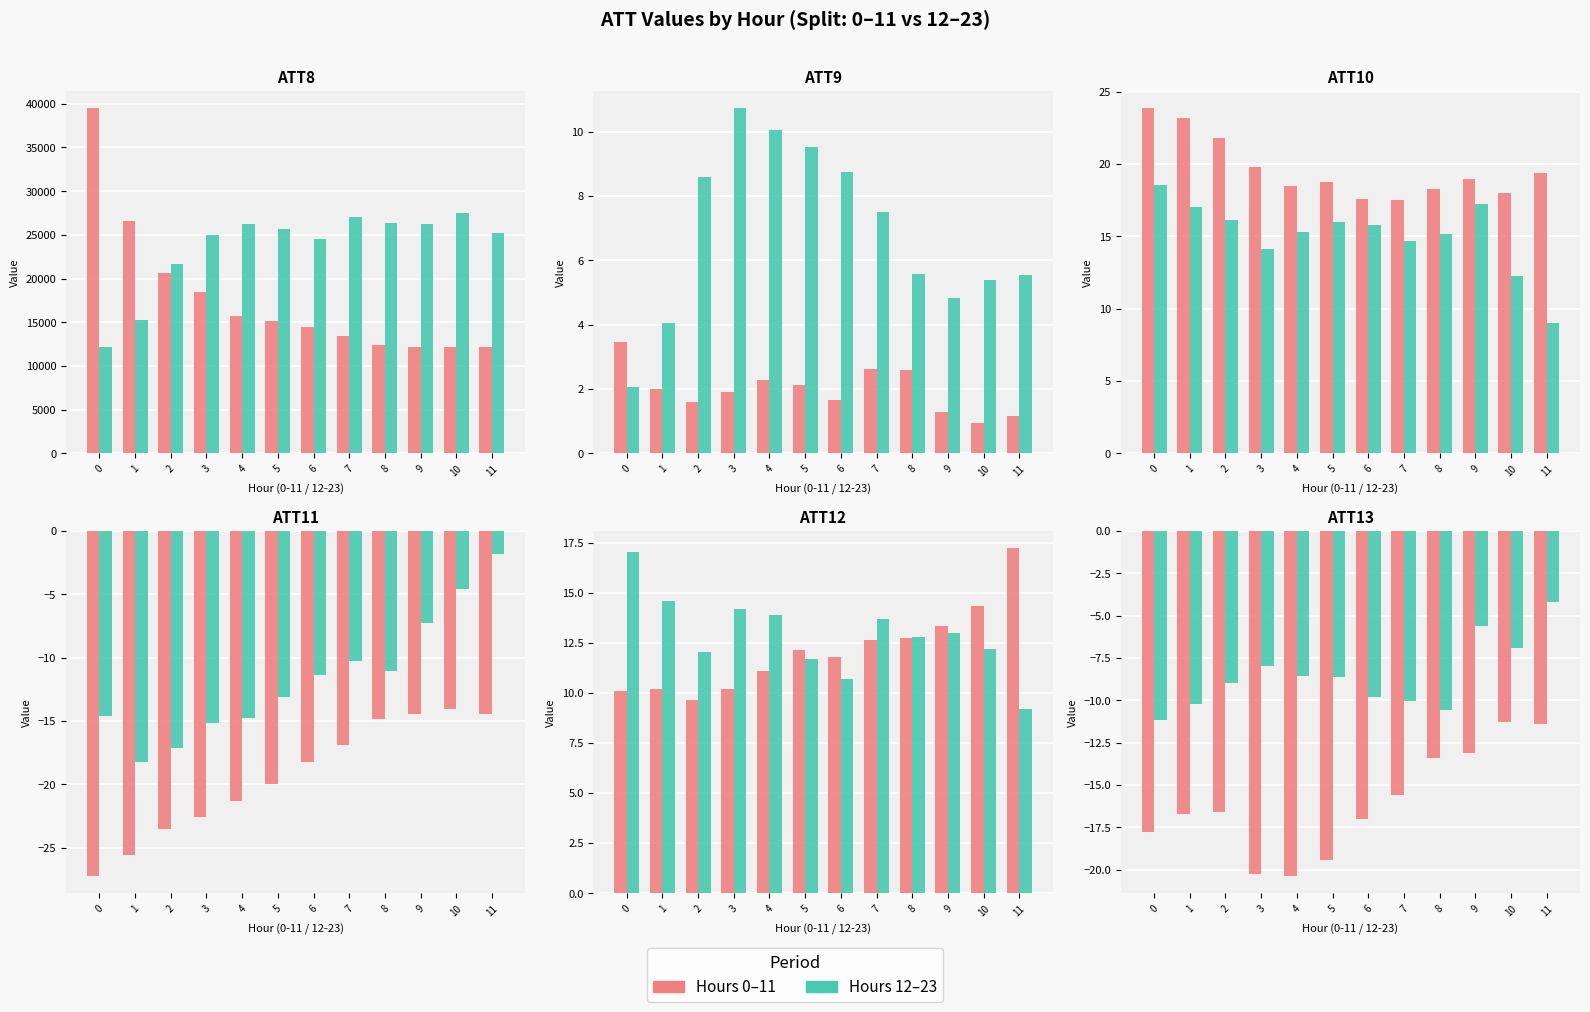

True or false: WGS has a value of -2.5 at 2.

False